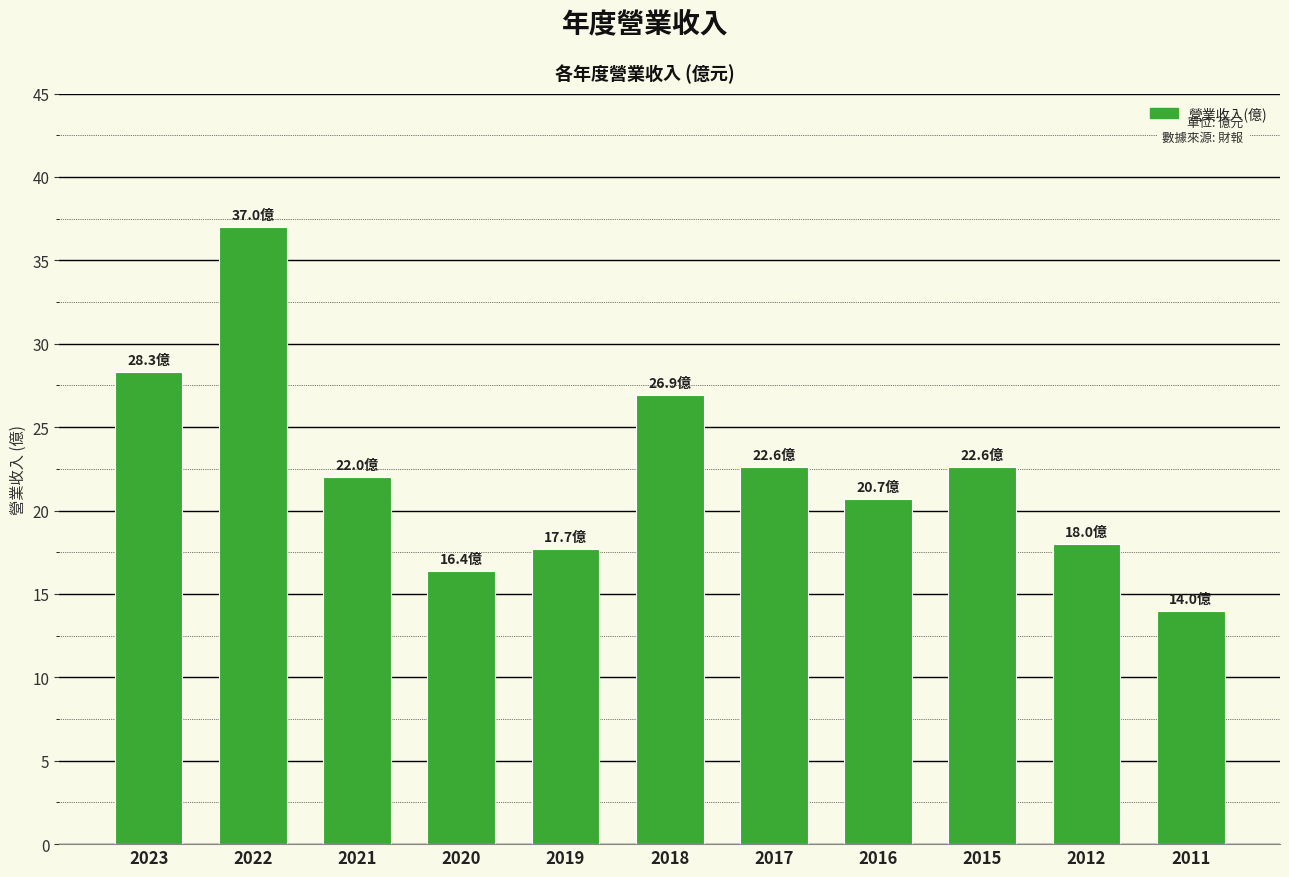

The value at 2016 is 20.7. True or false?

True